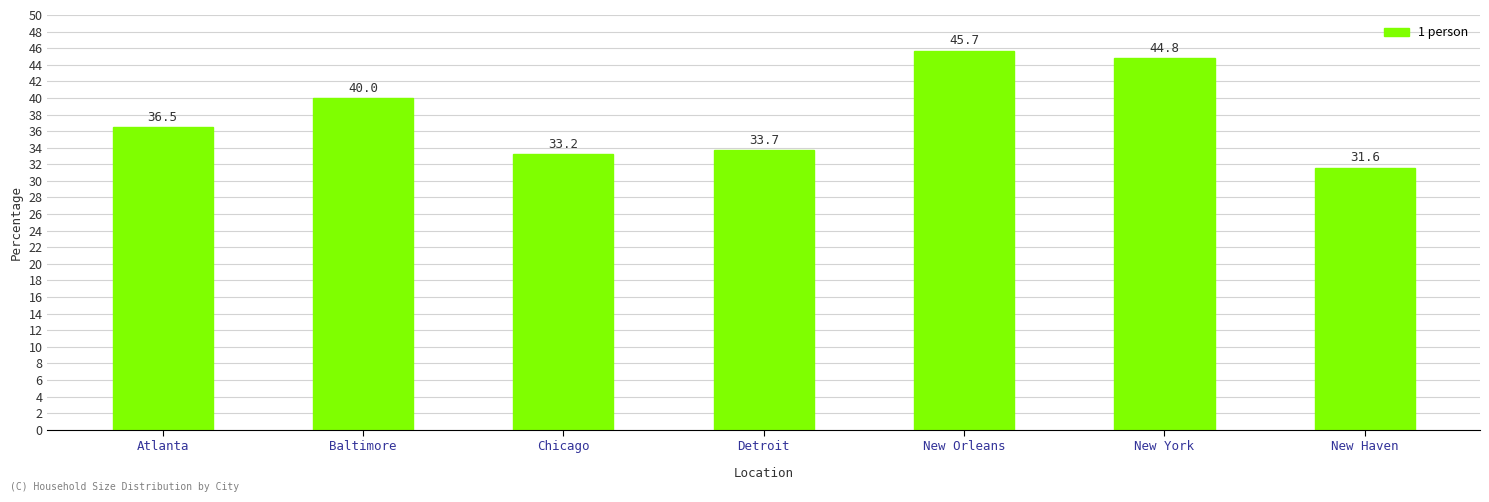

What is the difference between the second highest and second lowest values?

11.6